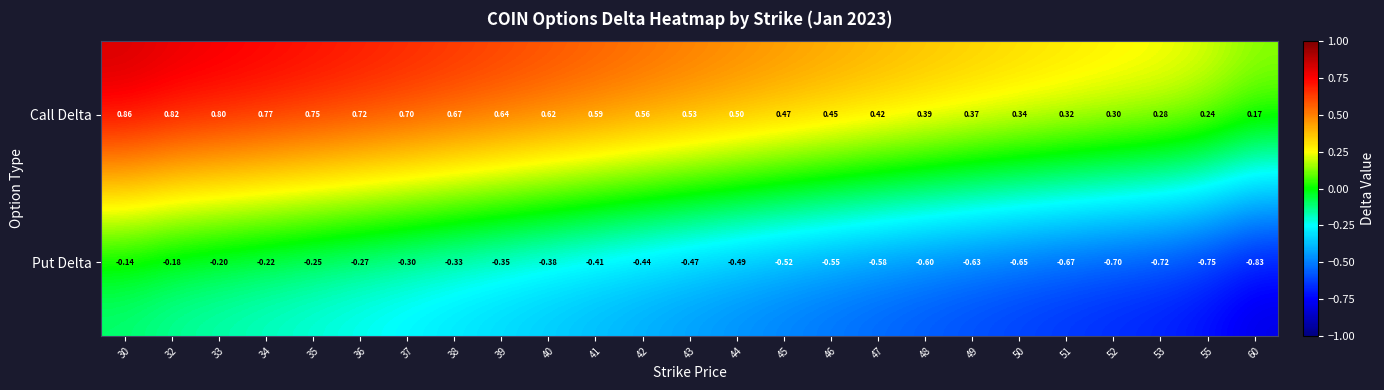

Which series changed the most between 34 and 42?

Put Delta